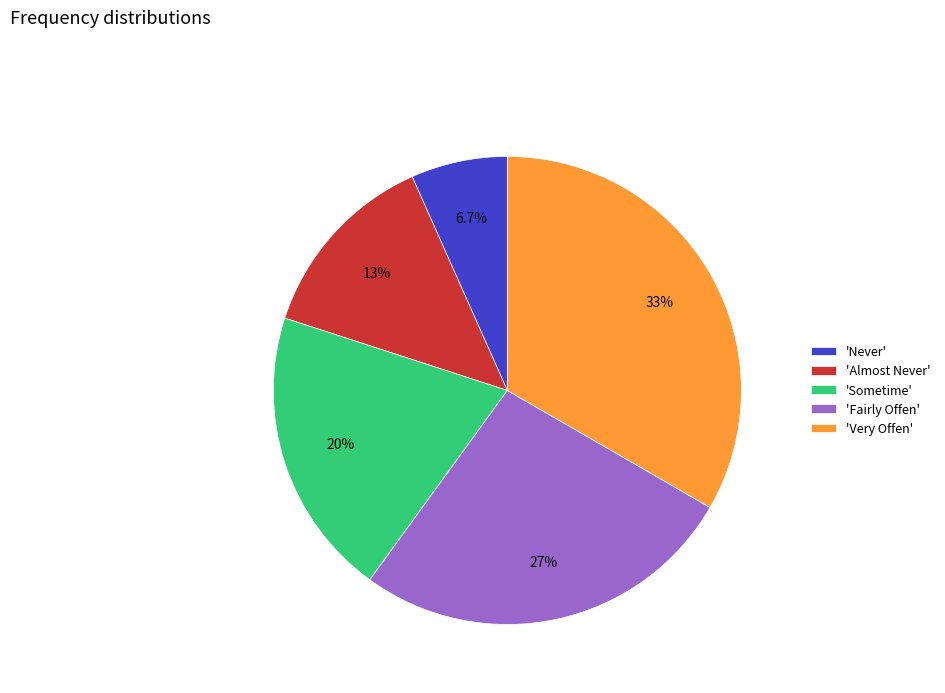

To the nearest percent, what is the average slice percentage?

20%